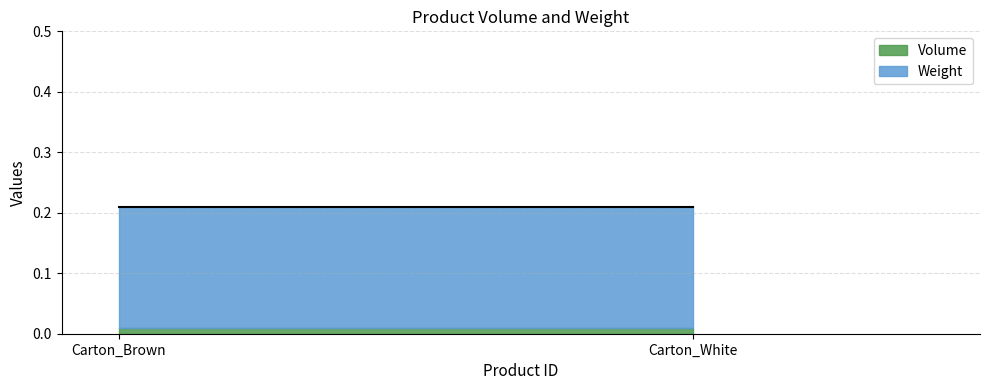

List the series in order of their overall mean, highest first.

Weight, Volume